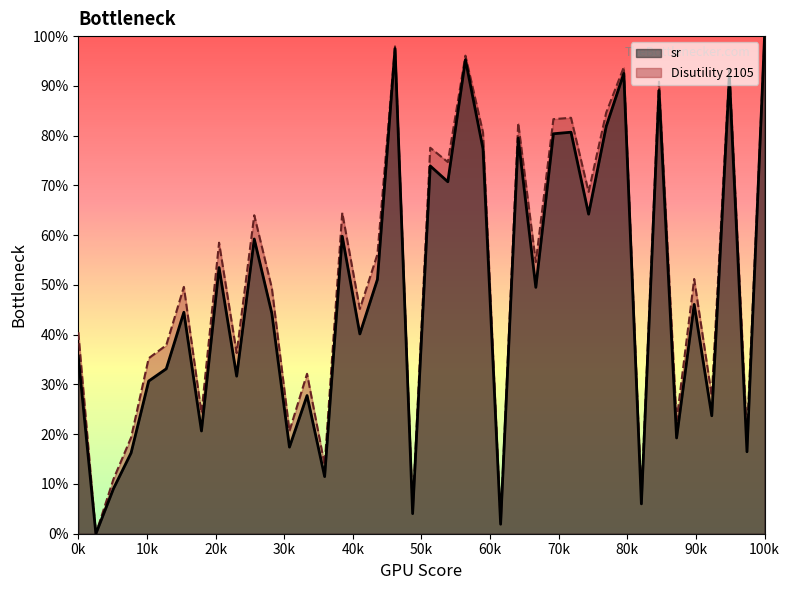

List the series in order of their peak value, lowest first.

sr, Disutility 2105